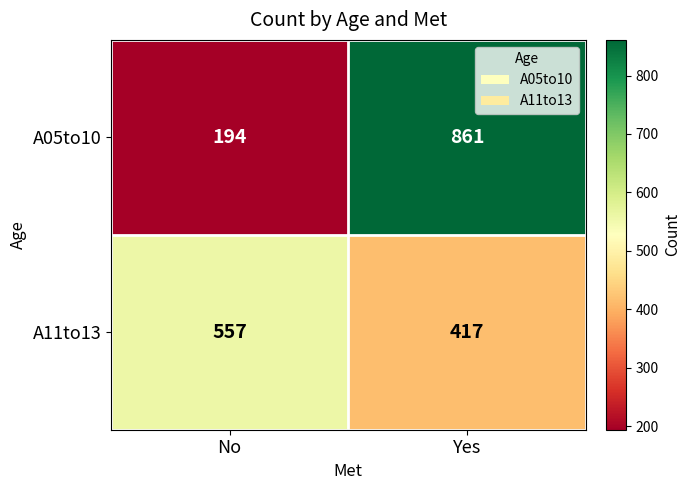

Which label corresponds to the smallest value in the chart?

No